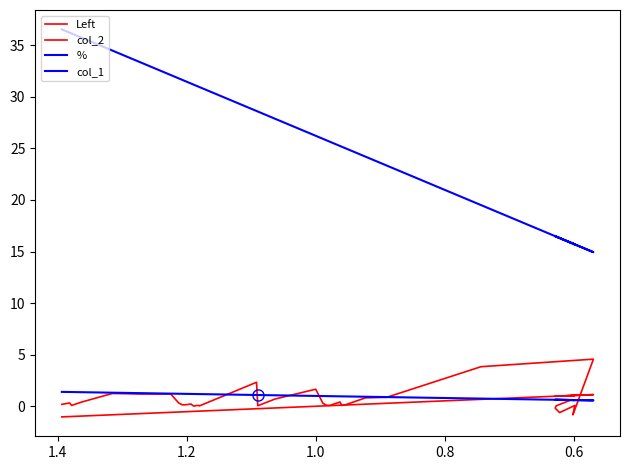

Reading left to right, what are all the values shown in this chart?

Left: -1.0	-1.0	-1.0	-1.0	-0.8	-0.7	-0.6	-0.6	-0.5	-0.5	-0.5	-0.5	-0.5	-0.5	-0.5	-0.5	-0.5	-0.5	-0.2	-0.2	-0.2	-0.0	0.0	0.0	0.0	0.1	0.1	0.1	0.1	0.2	0.3	0.7	1.1	1.0	1.1	1.0	1.0	1.0	1.0
col_2: 0.2	0.3	0.1	0.4	1.2	1.2	1.2	0.3	0.1	0.1	0.2	0.1	0.0	0.0	0.0	0.1	0.1	0.0	2.3	0.0	0.7	1.7	0.3	0.1	0.1	0.1	0.4	0.1	0.1	0.8	0.9	3.8	4.6	-0.8	0.1	-0.6	-0.2	0.0	0.6
%: 1.4	1.4	1.4	1.4	1.3	1.3	1.2	1.2	1.2	1.2	1.2	1.2	1.2	1.2	1.2	1.2	1.2	1.2	1.1	1.1	1.1	1.0	1.0	1.0	1.0	1.0	1.0	1.0	1.0	0.9	0.9	0.7	0.6	0.6	0.6	0.6	0.6	0.6	0.6
col_1: 36.5	36.2	36.1	35.7	34.5	33.3	32.1	31.8	31.6	31.5	31.3	31.2	31.2	31.2	31.1	31.1	31.0	30.9	28.6	28.6	27.9	26.2	25.9	25.8	25.7	25.6	25.2	25.2	25.0	24.2	23.3	19.5	14.9	15.8	15.7	16.3	16.5	16.5	15.8